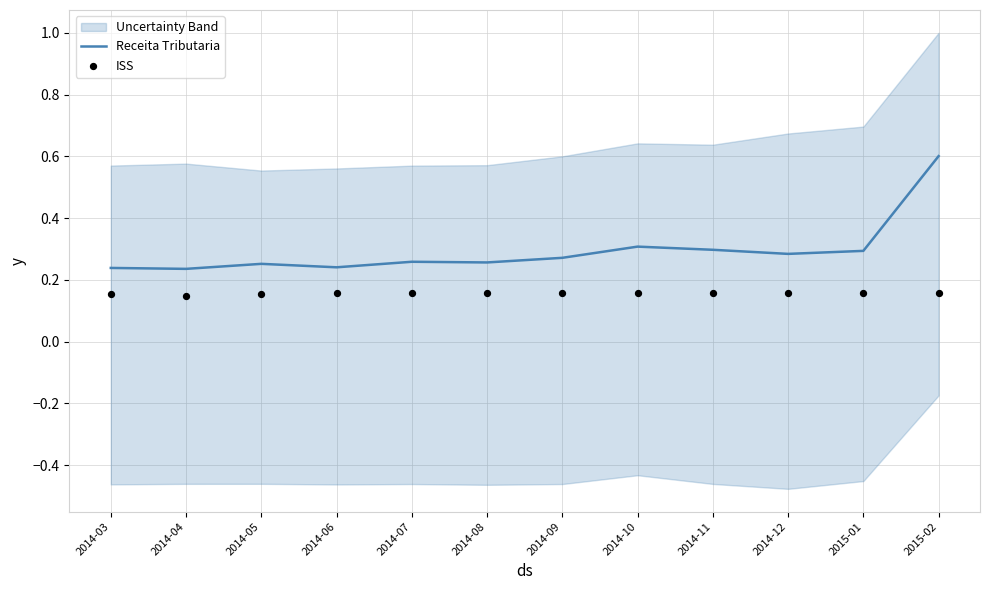

At how many categories does at least one series exceed 0?

12